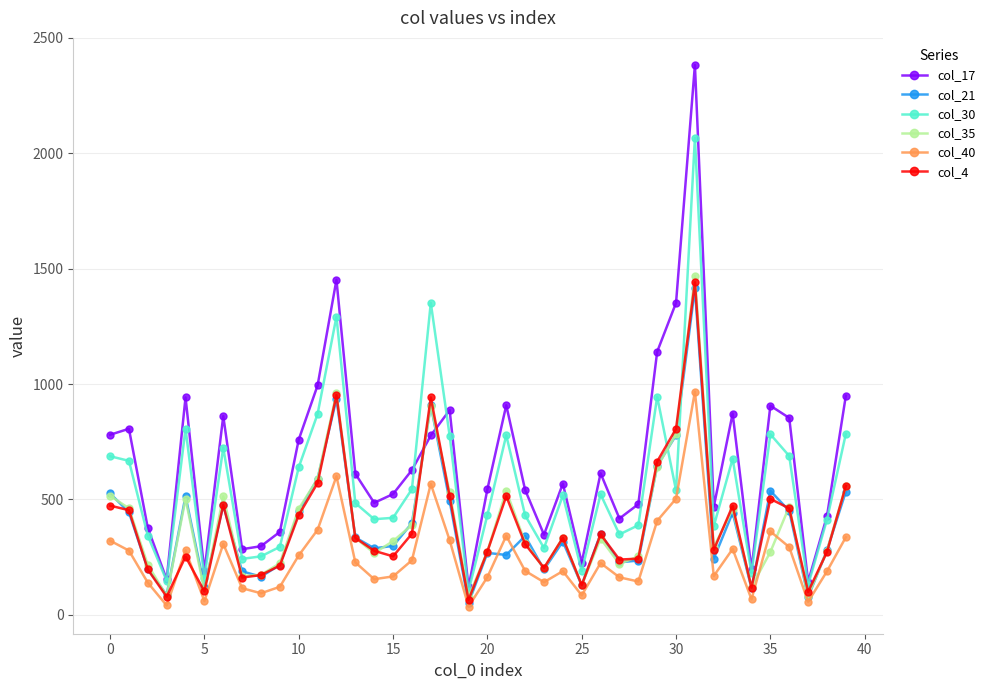

How many series are shown in this chart?

6